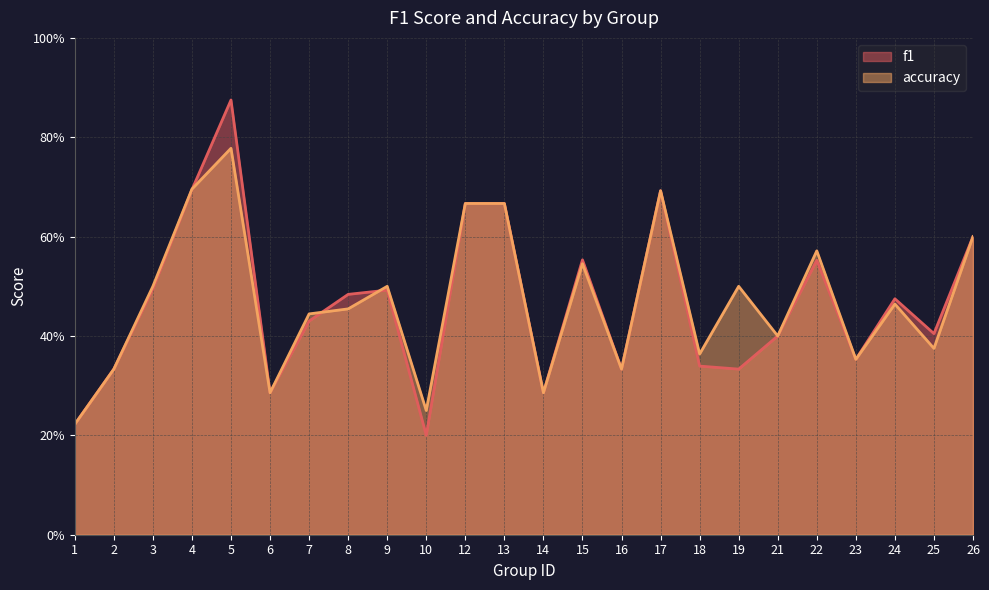

Read the accuracy value at 13.

0.7